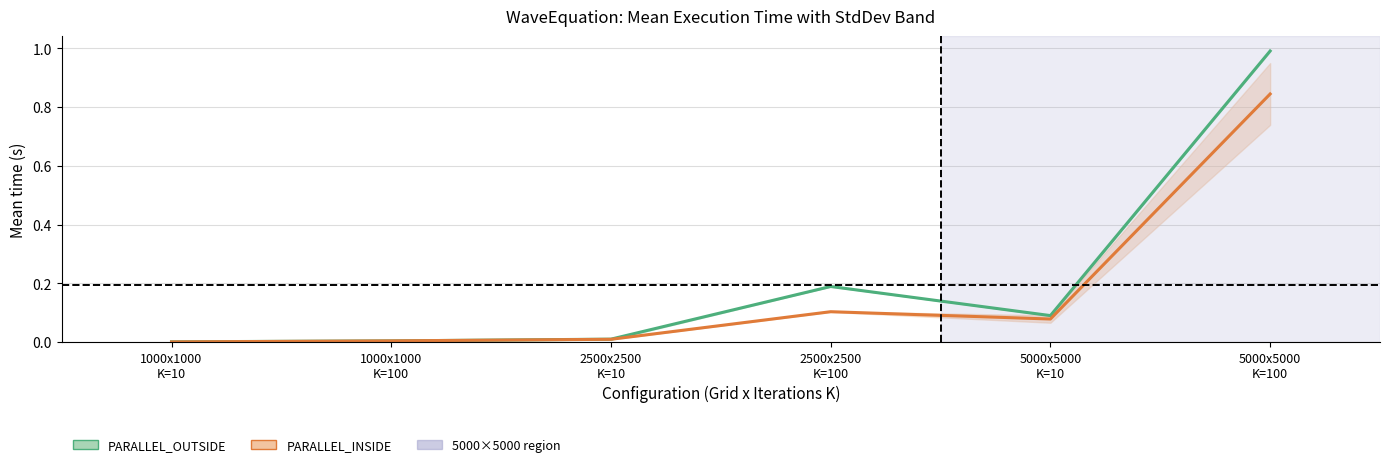

What is the total value across all series at 5000x5000
K=10?

0.2